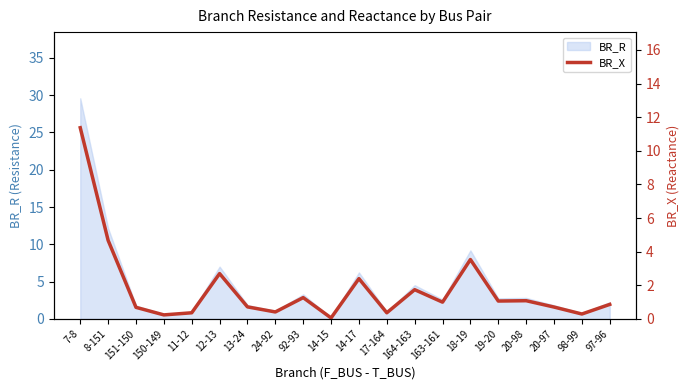

Does the chart have visible grid lines?

No